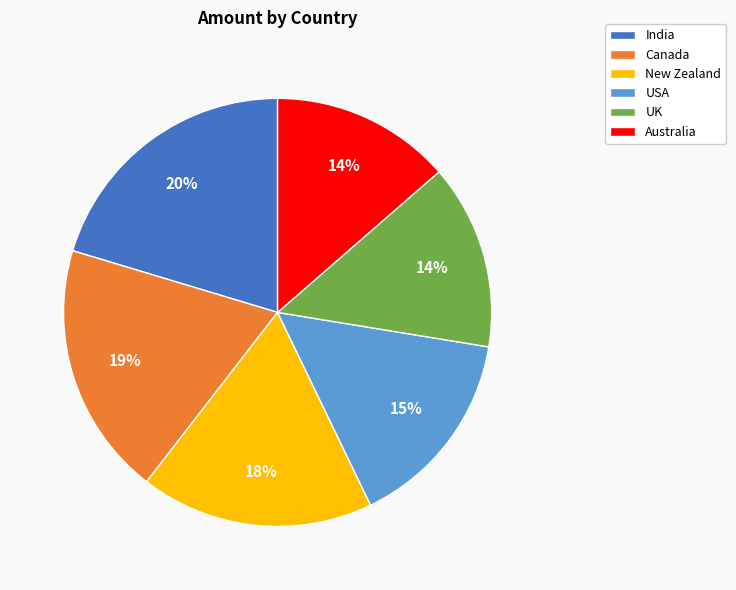

What is the largest slice in the pie chart?

India